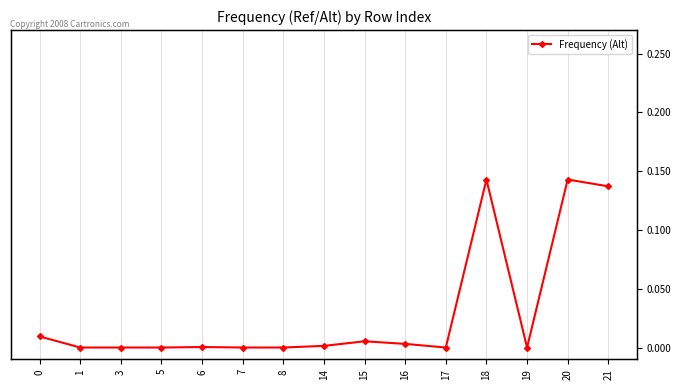

What is the maximum value shown in the chart?

0.1